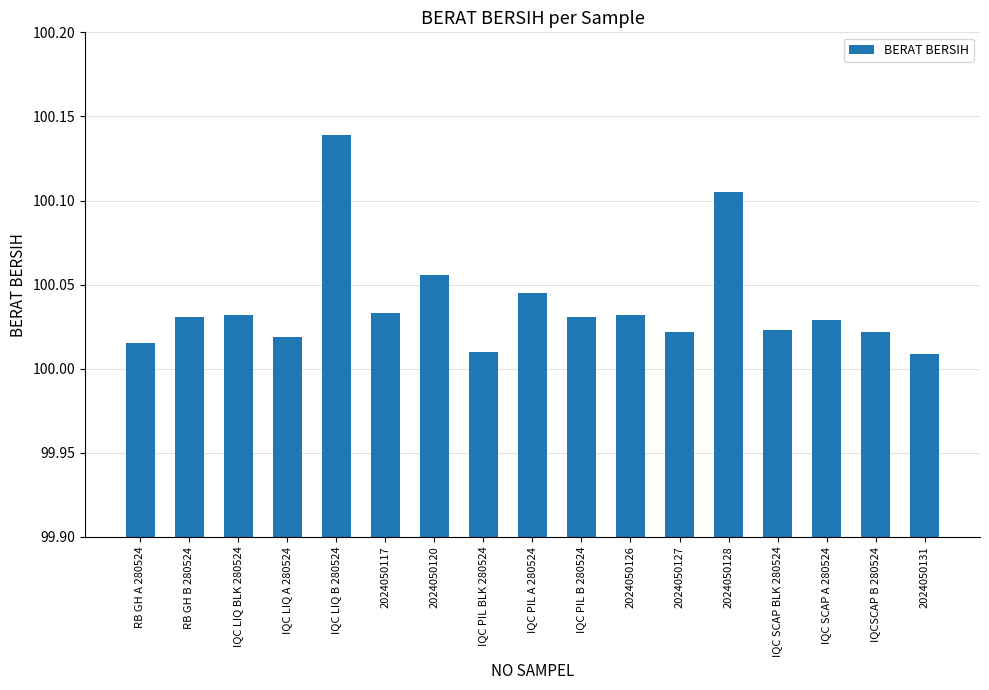

Which category has the highest value across all series?

IQC LIQ B 280524